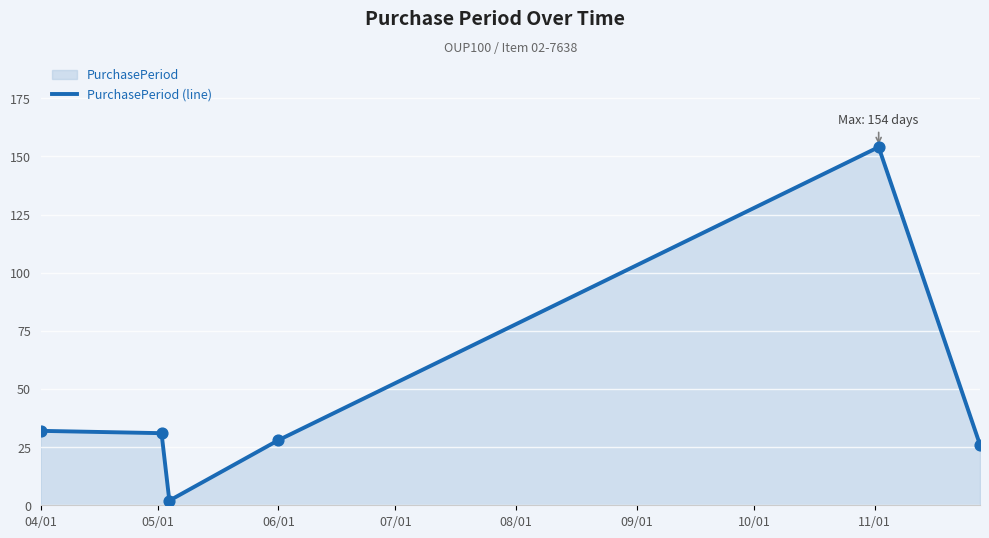

What is the change in value from 04/01 to 06/01?

-4